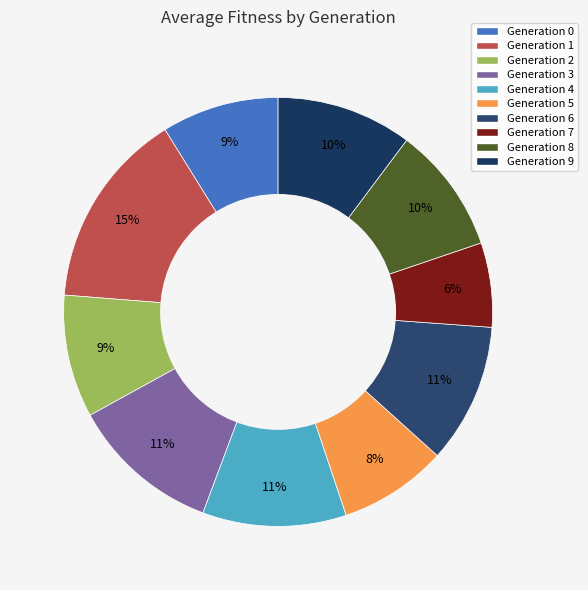

Which slice is the largest?

Generation 1